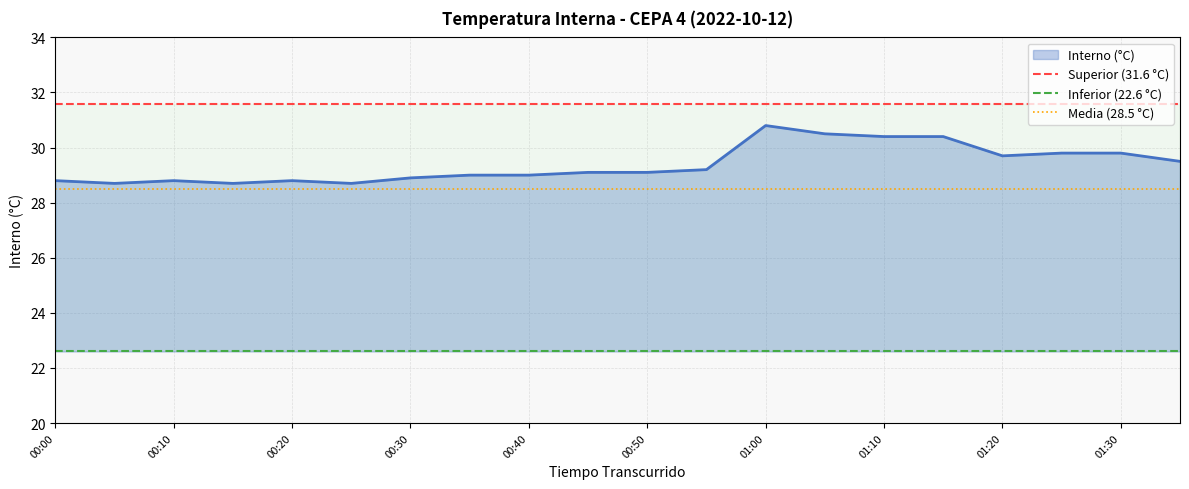

Which series has the largest total across all categories?

Superior (31.6 °C)